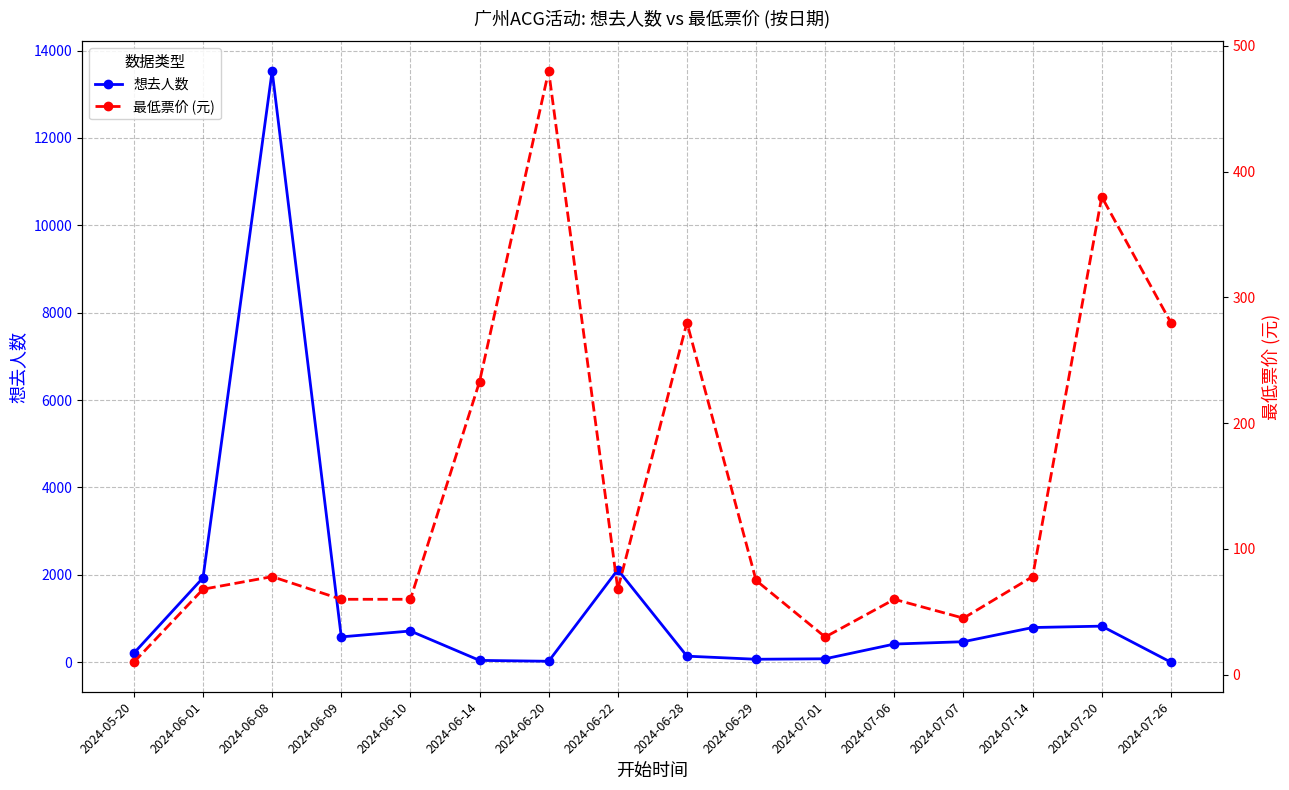

Between 2024-06-20 and 2024-07-26, which series saw the biggest shift?

最低票价 (元)